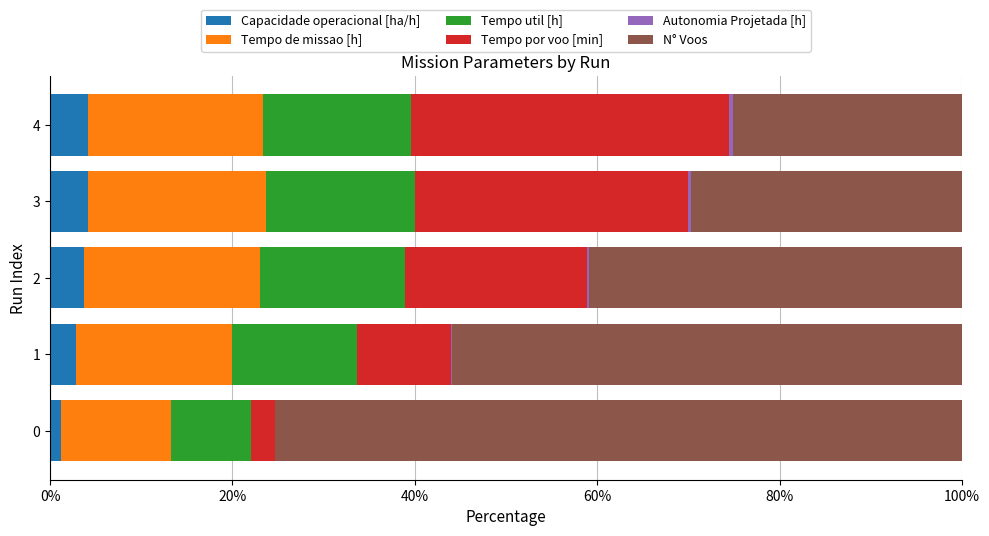

What is the maximum value for Capacidade operacional [ha/h]?

4.2